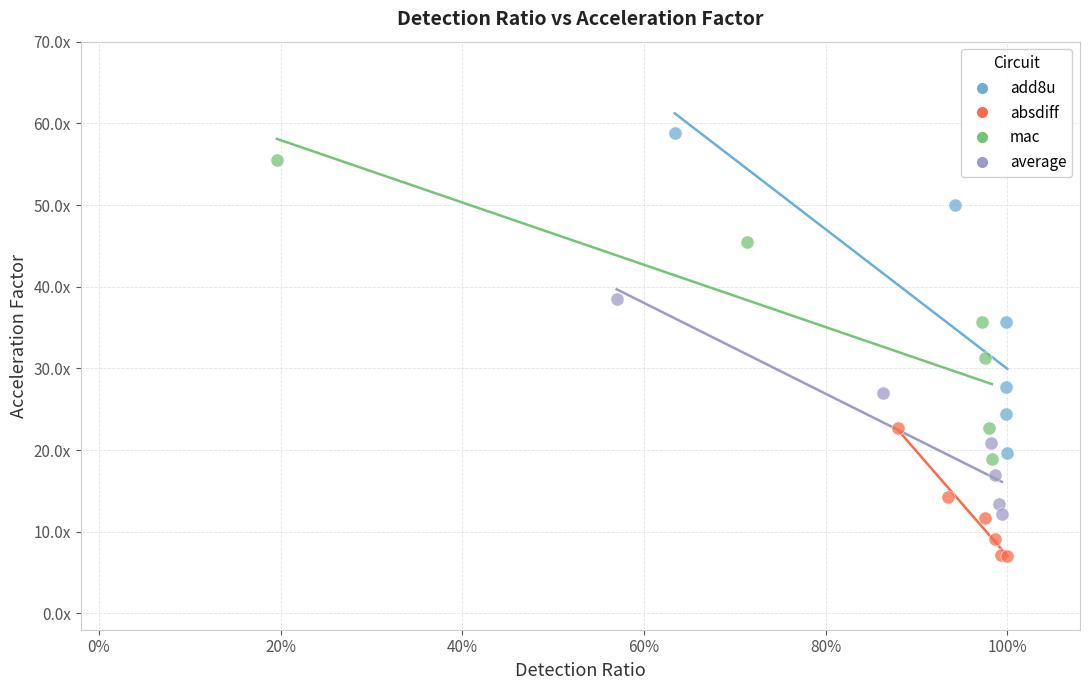

Which series has the widest spread of Y values?

add8u